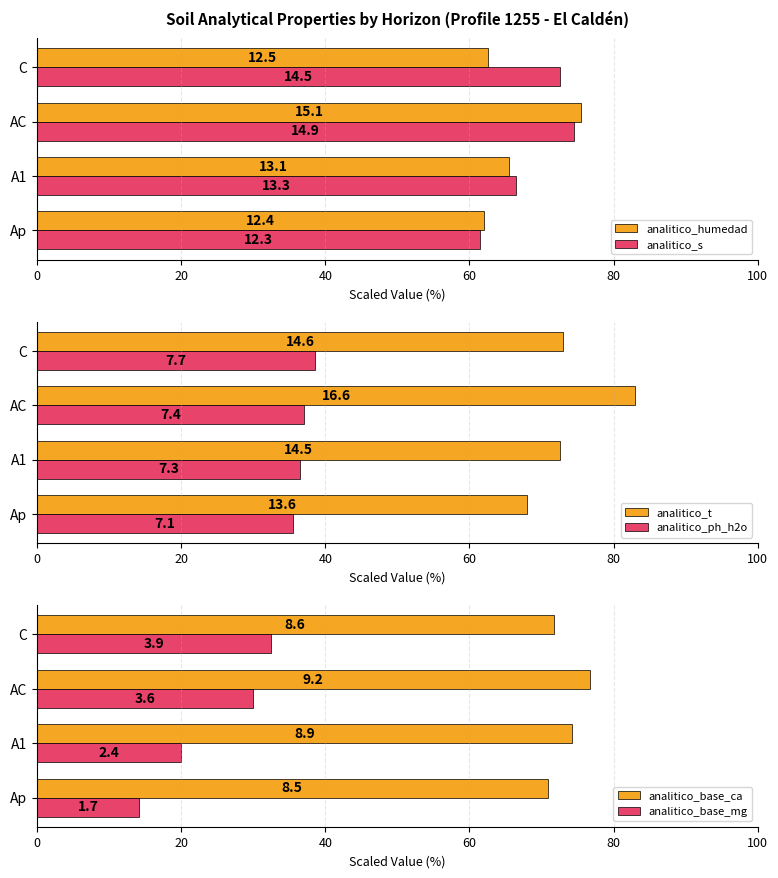

True or false: analitico_base_mg has a value of 32.5 at C.

True